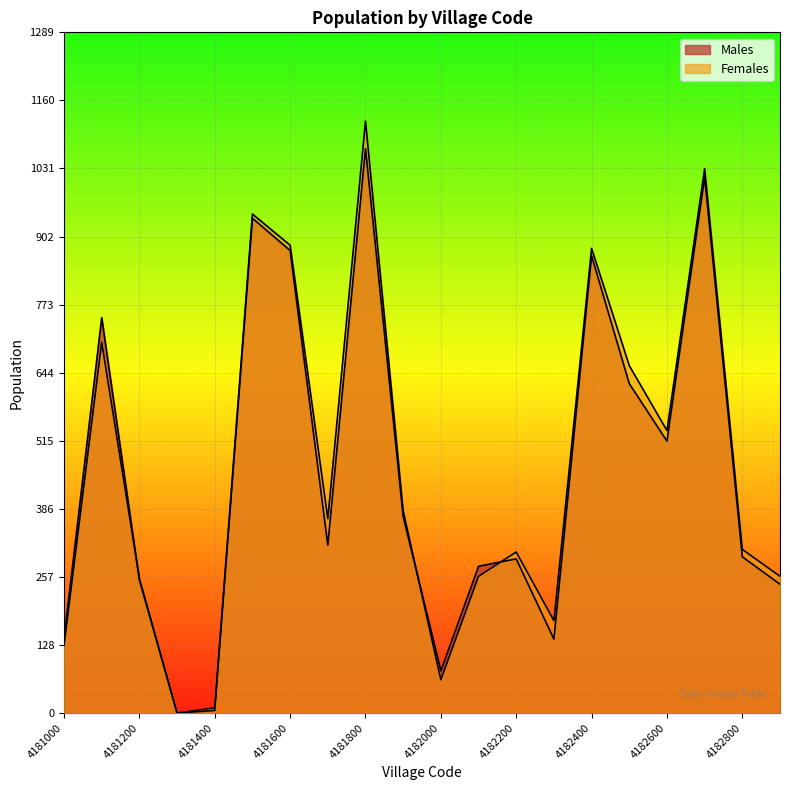

What are all the series names shown in the legend?

Males, Females